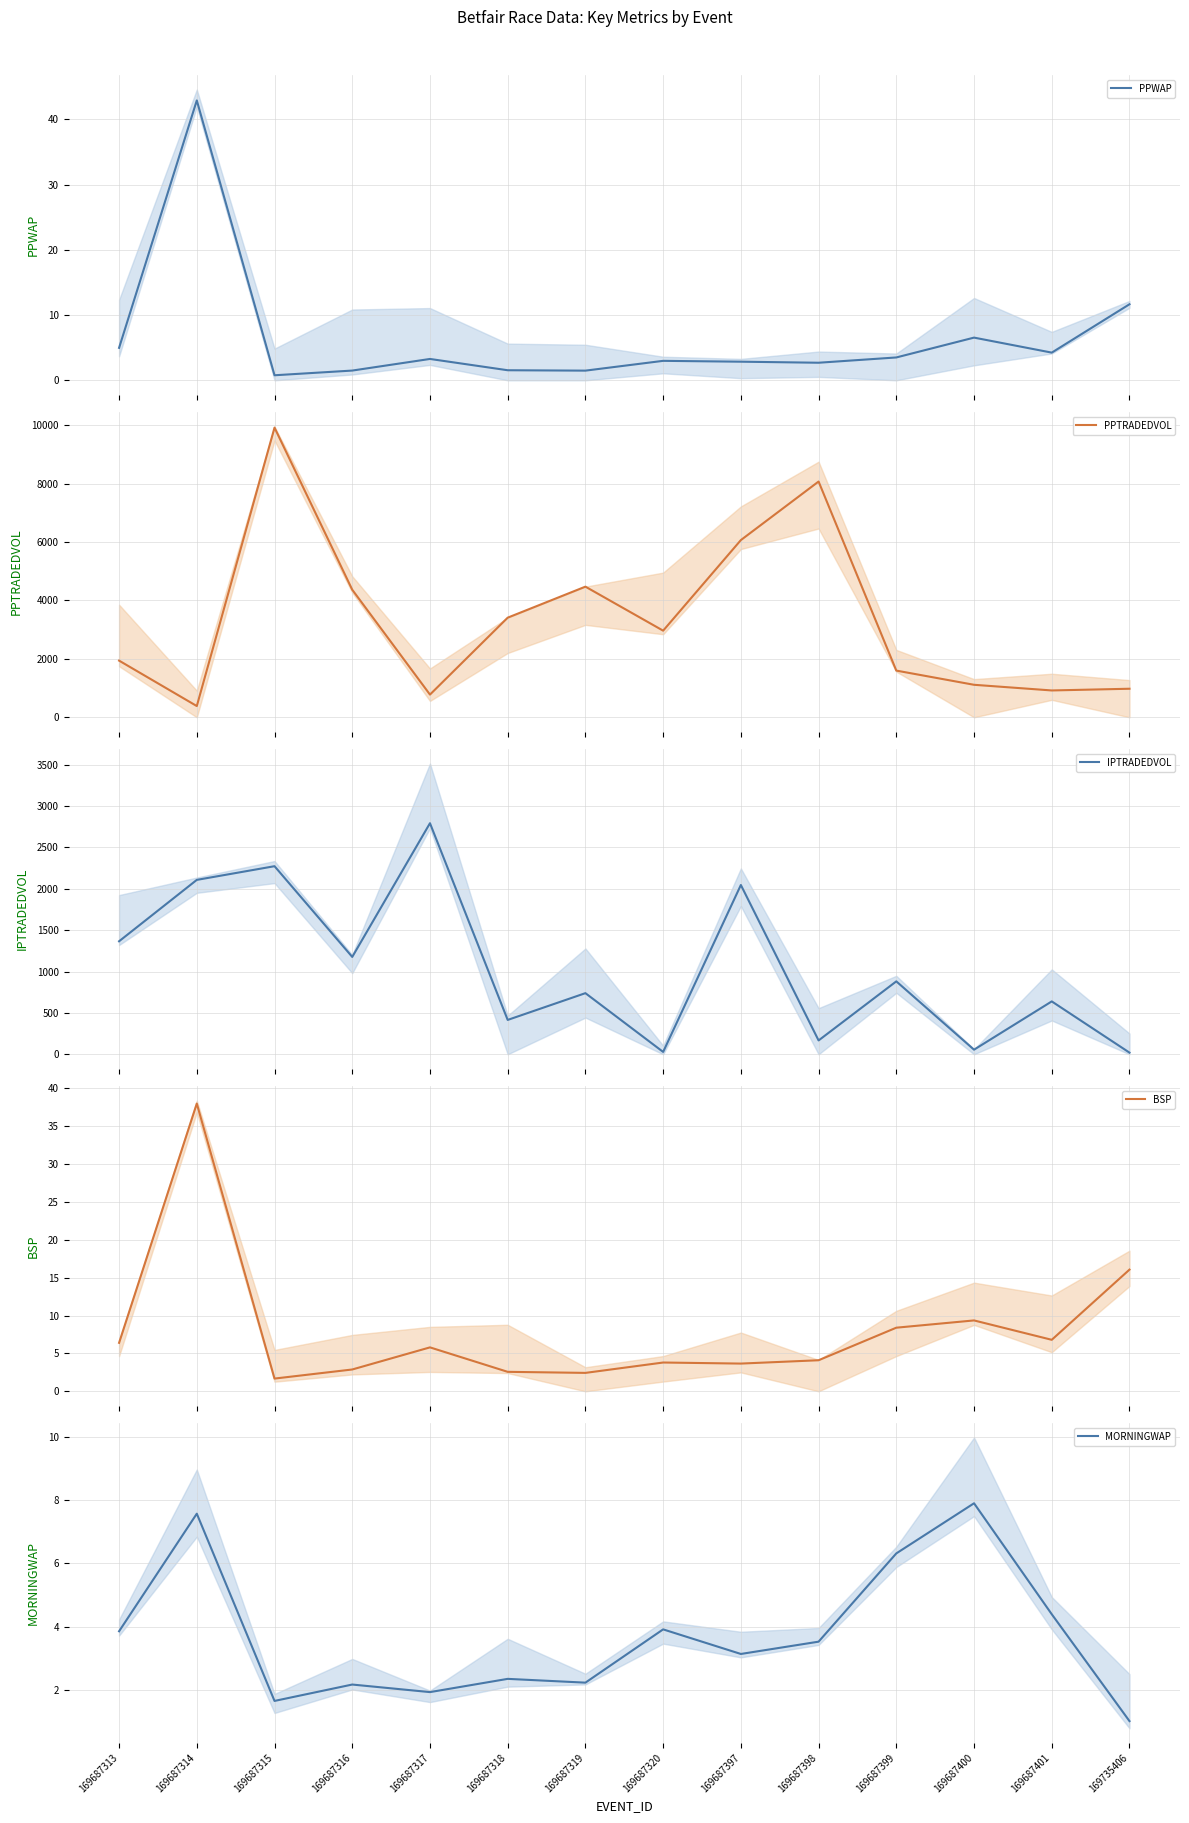

What are all the series names shown in the legend?

PPWAP, PPTRADEDVOL, IPTRADEDVOL, BSP, MORNINGWAP